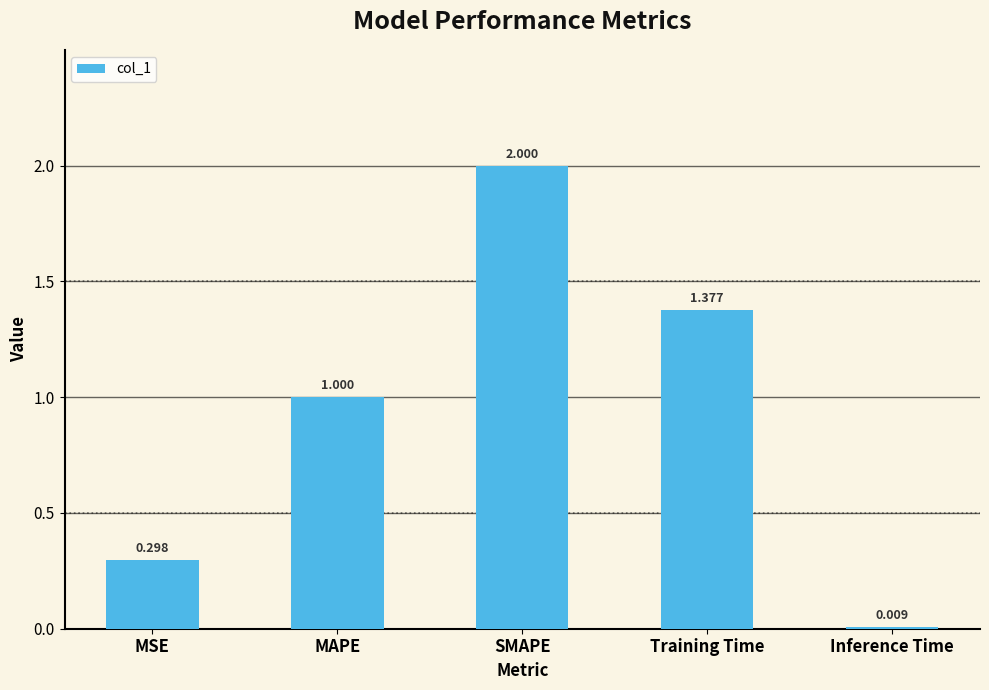

Which has a higher value, Training Time or MAPE?

Training Time